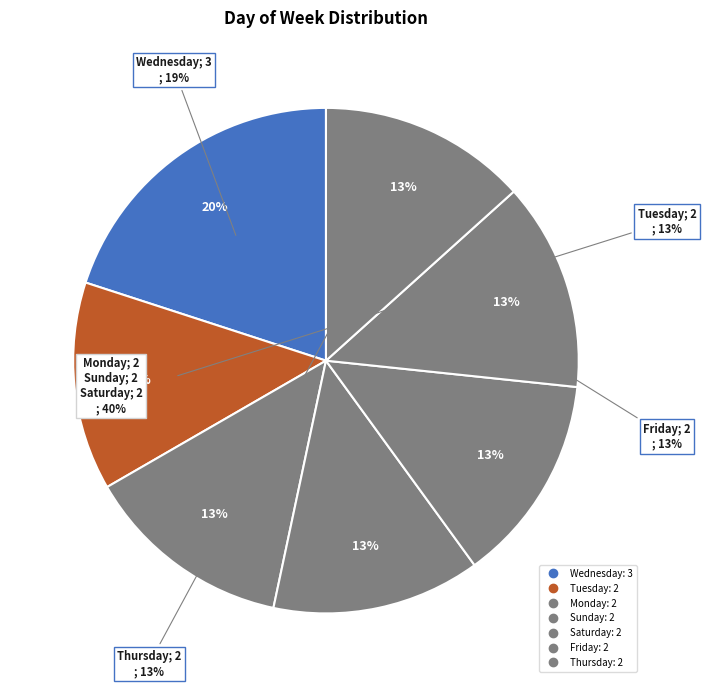

The Saturday slice represents 13% of the pie. True or false?

True